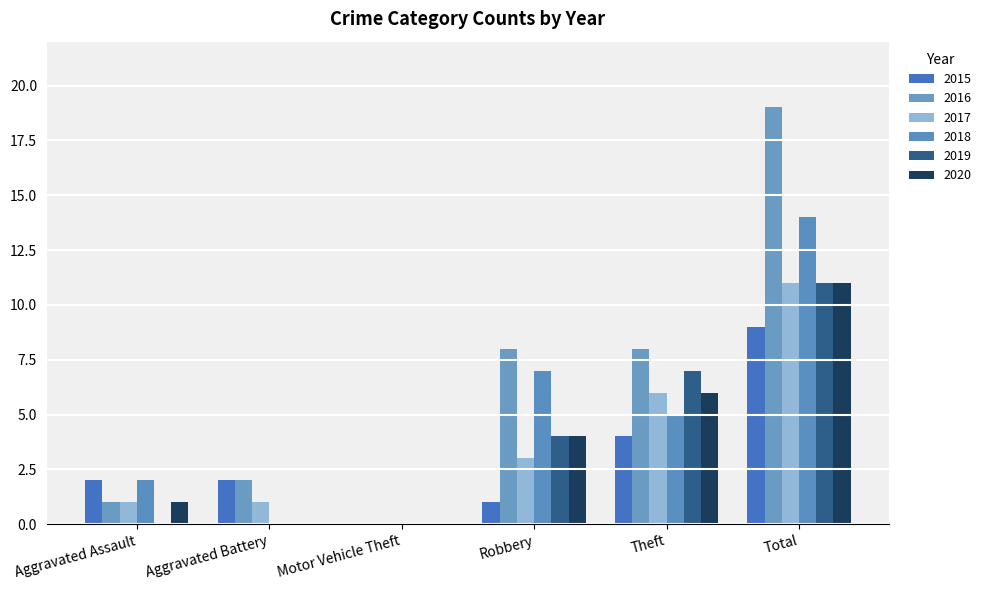

Which has a higher value, Total or Motor Vehicle Theft?

Total